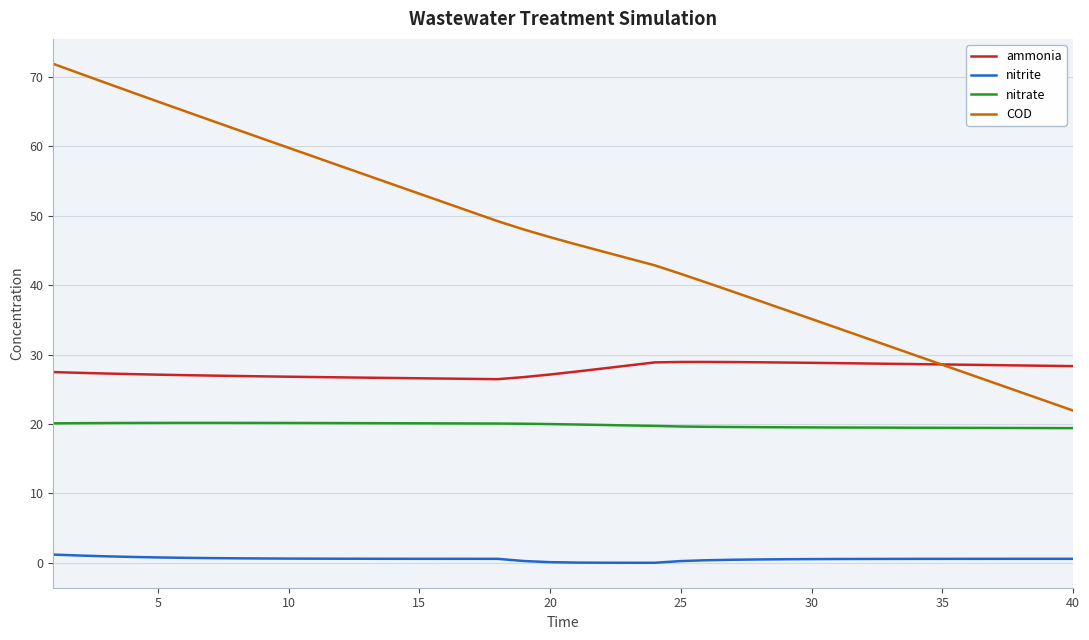

Which series has the largest total across all categories?

COD